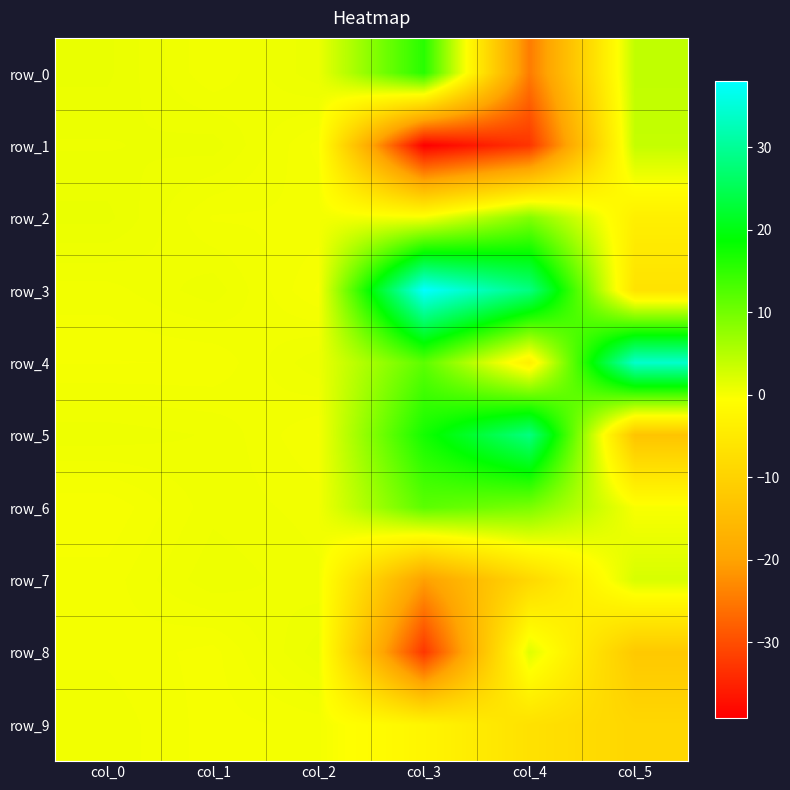

How many data points does each series have?

6